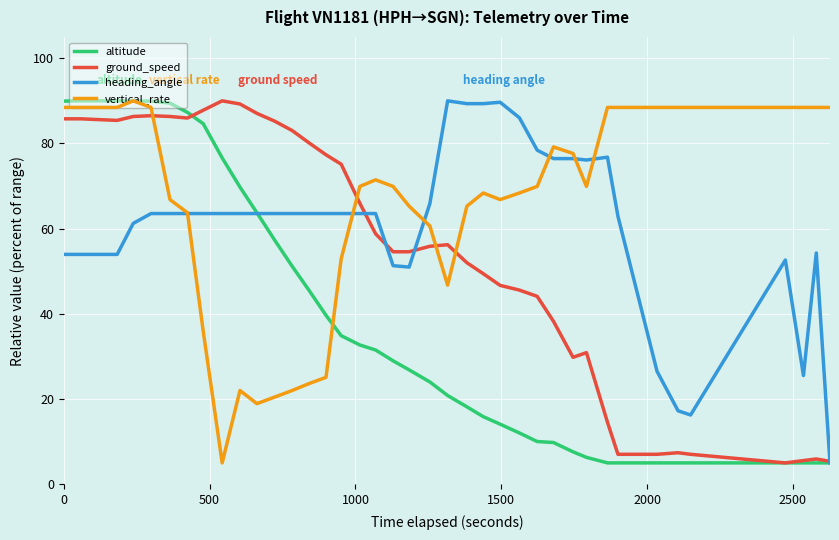

Rank the series by their average value, from highest to lowest.

vertical_rate, heading_angle, ground_speed, altitude